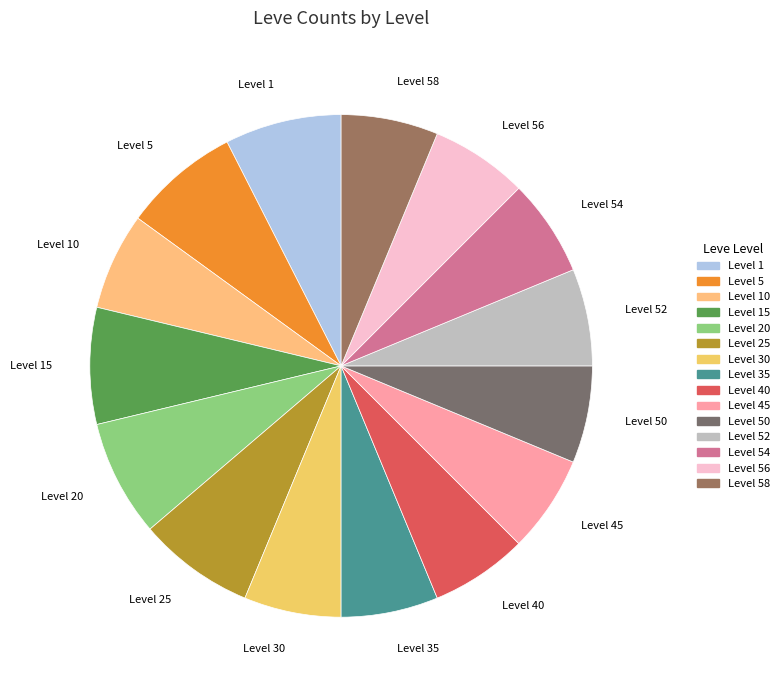

Is the sum of Level 54 and Level 40 greater than half?

No